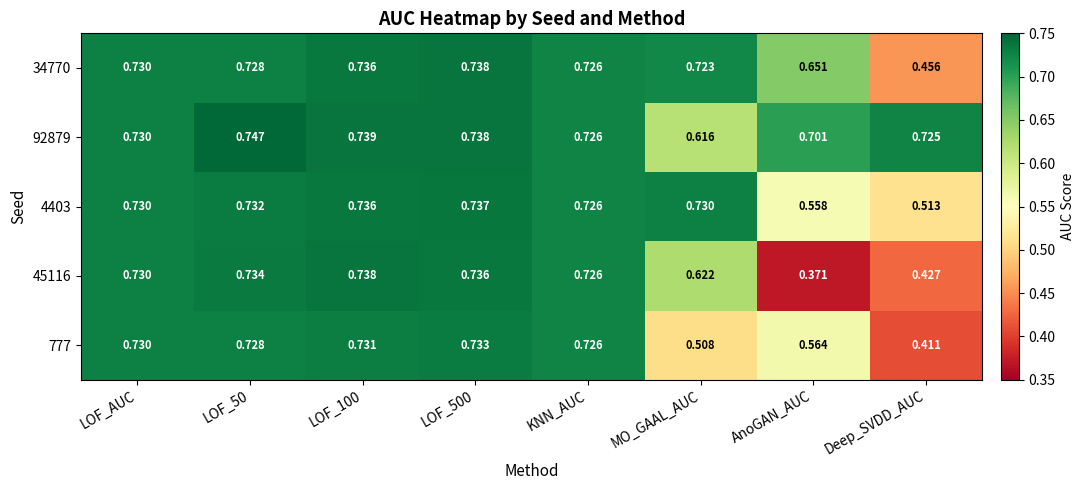

Is the value of 777 at LOF_100 greater than the value of 4403 at AnoGAN_AUC?

Yes